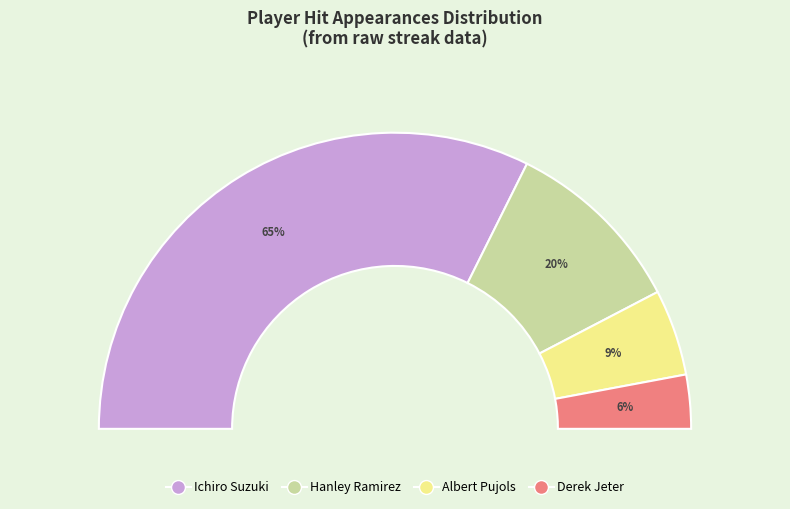

Does Hanley Ramirez represent more than half of the total?

No